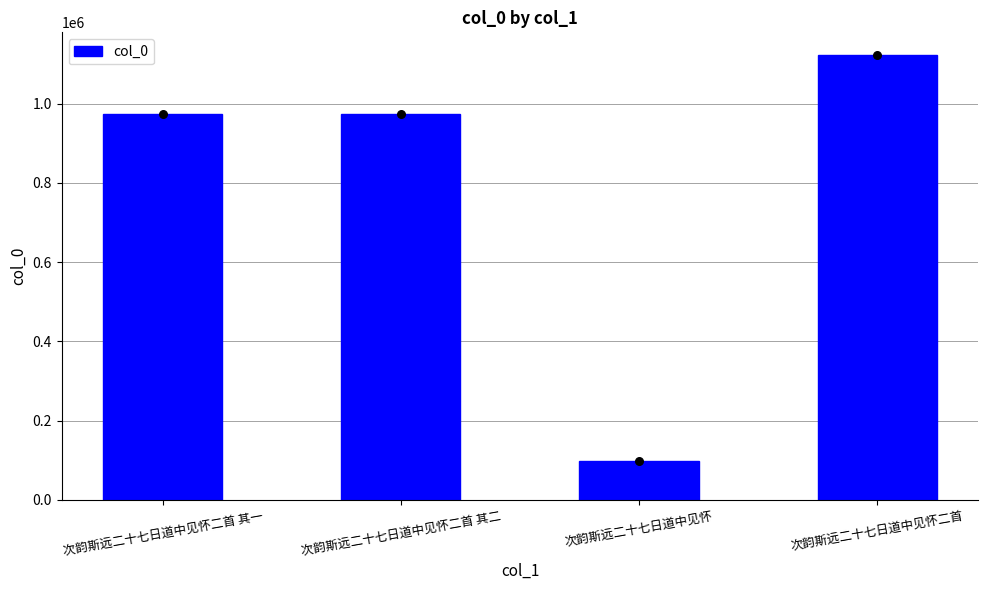

What is the change in value from 次韵斯远二十七日道中见怀二首 其一 to 次韵斯远二十七日道中见怀二首 其二?

-1